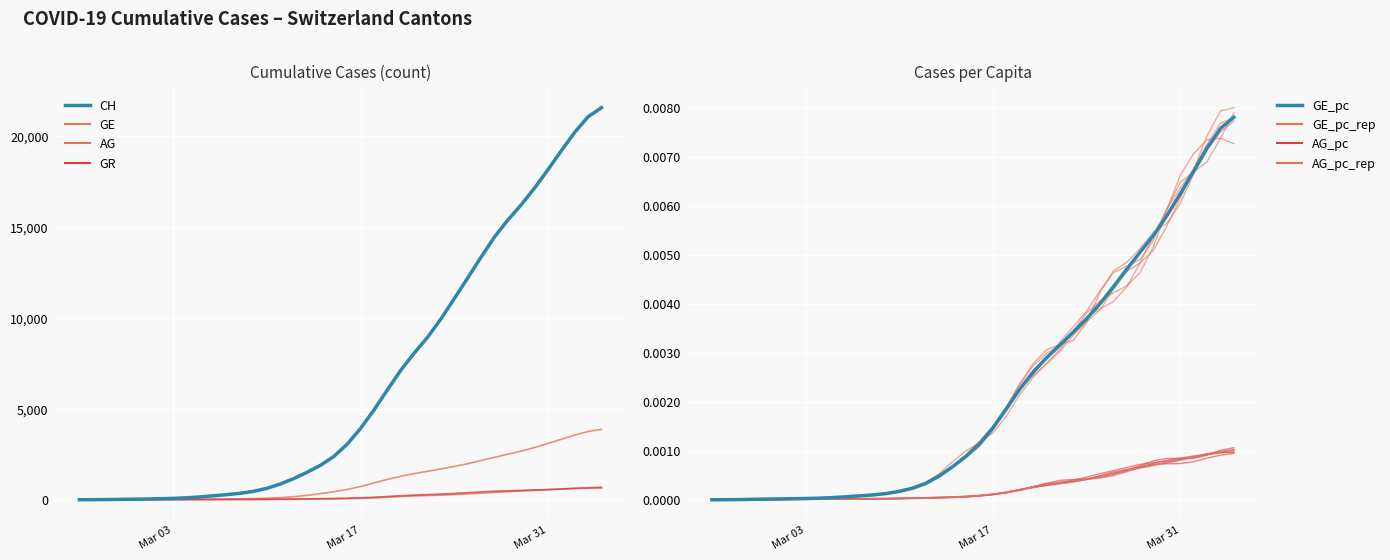

The value of GE at 18 is 73.2. True or false?

False